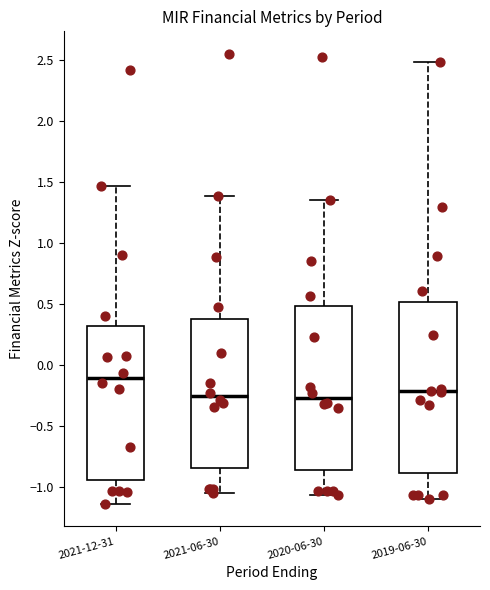

Comparing the boxes themselves (not the whiskers), which one is the tallest?

2019-06-30